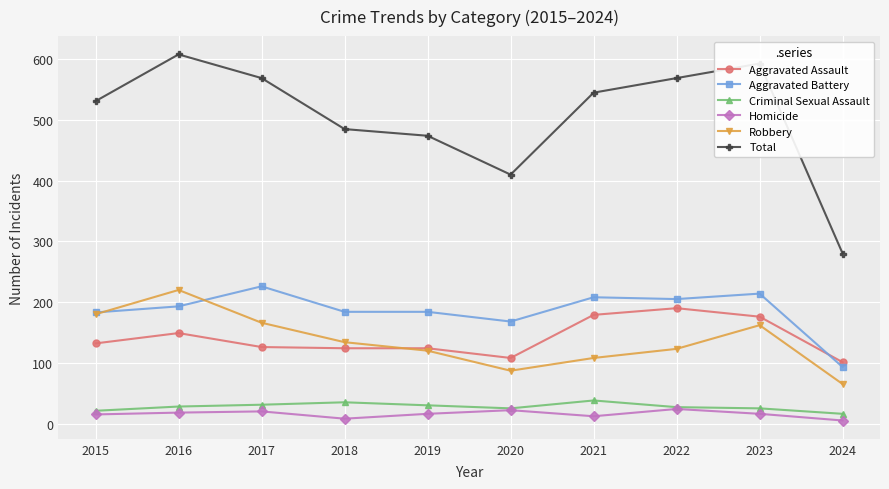

Is this an area chart (filled region under the line)?

No